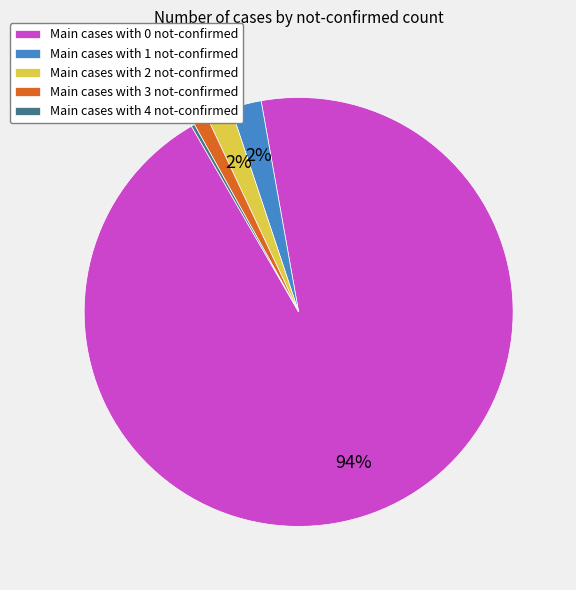

To the nearest percent, what is the combined percentage of Main cases with 3 not-confirmed and Main cases with 1 not-confirmed?

3%